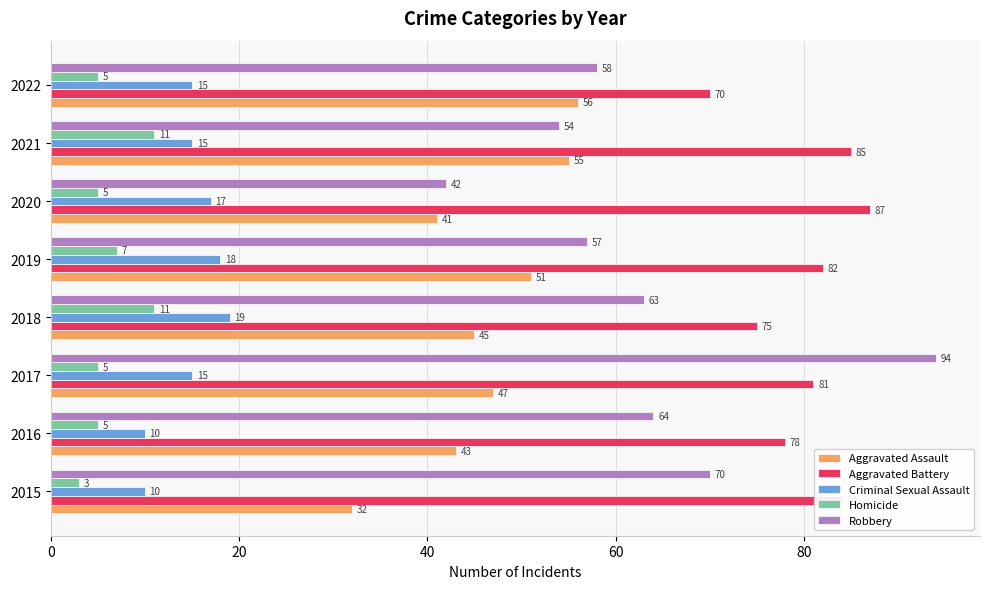

At which category is the sum across all series the highest?

2017